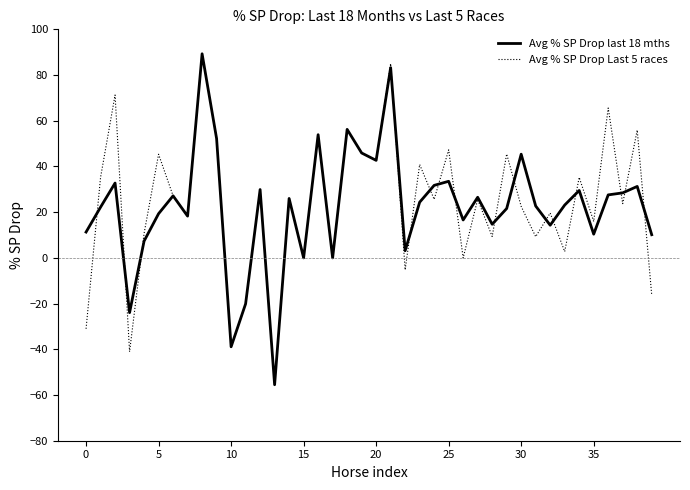

What is the lowest value of the Avg % SP Drop last 18 mths series?

-55.5